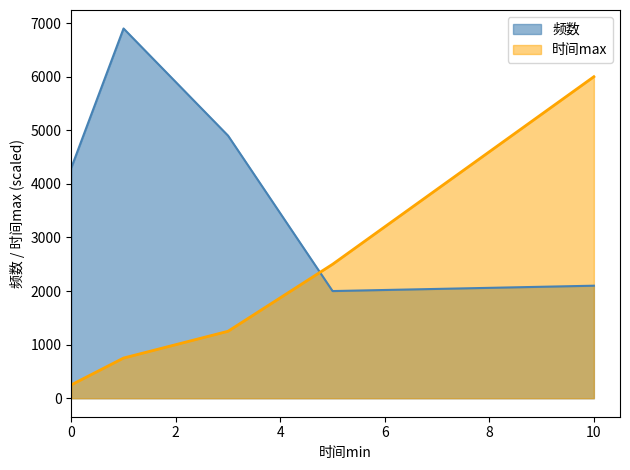

What are all the series names shown in the legend?

频数, 时间max